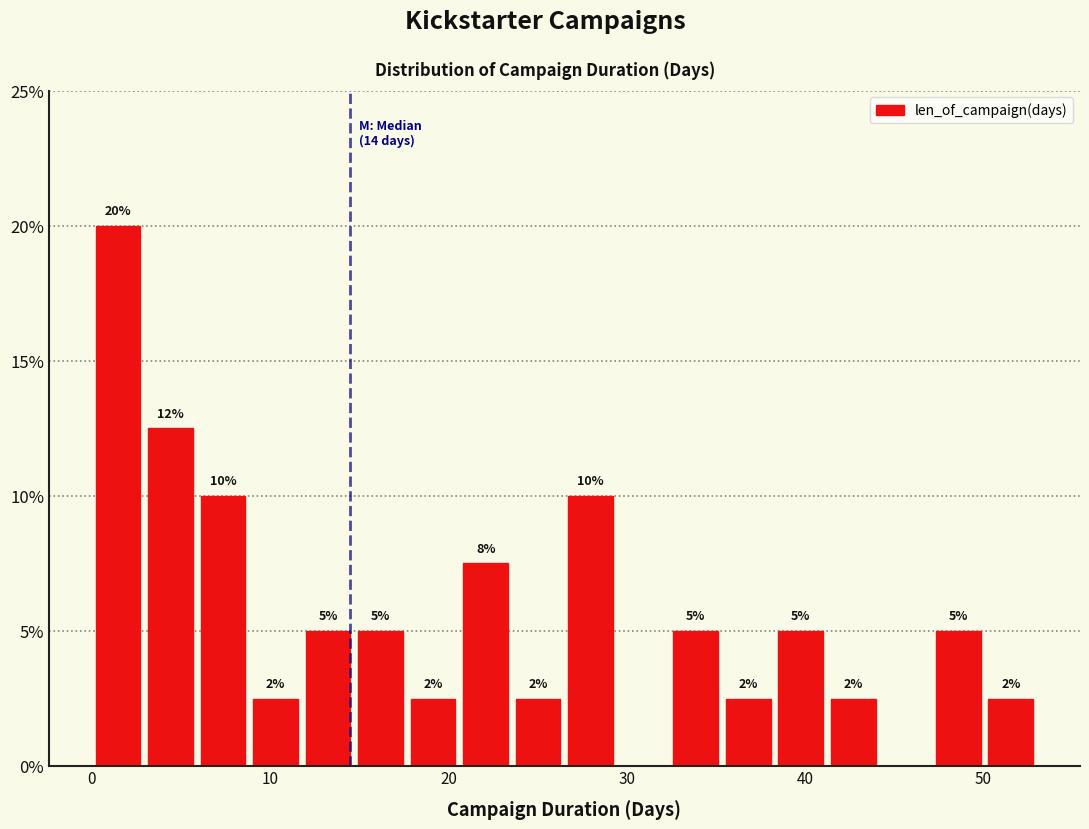

Around what value on the x-axis is the tallest bar? Give the approximate position of its centre, as read against the axis.

1